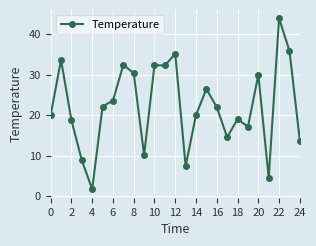

Count the number of categories in the chart.

25